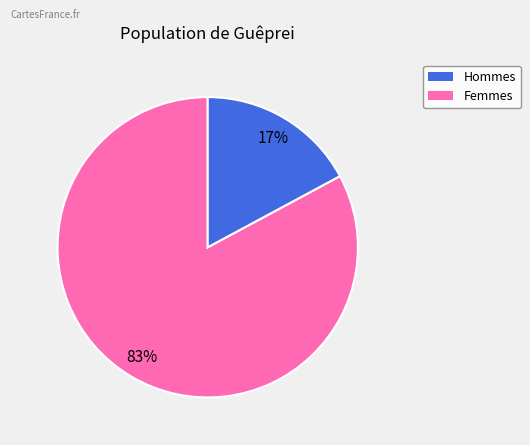

How many segments does this pie chart have?

2